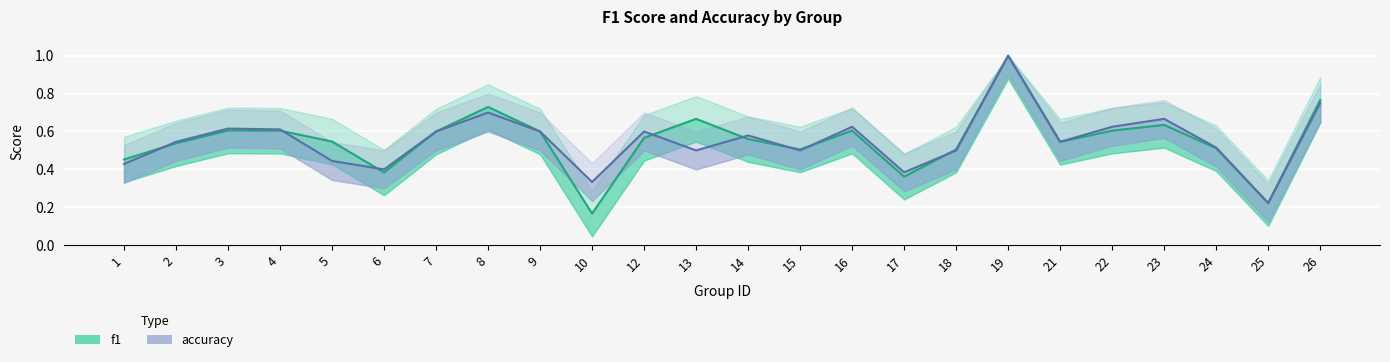

Rank the series by their maximum value, from lowest to highest.

f1, accuracy